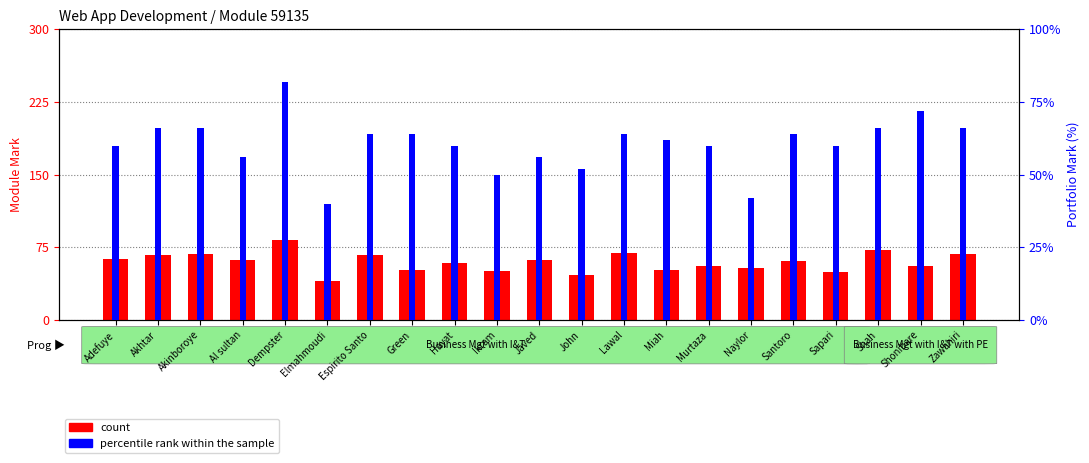

At how many categories does at least one series exceed 51?

19